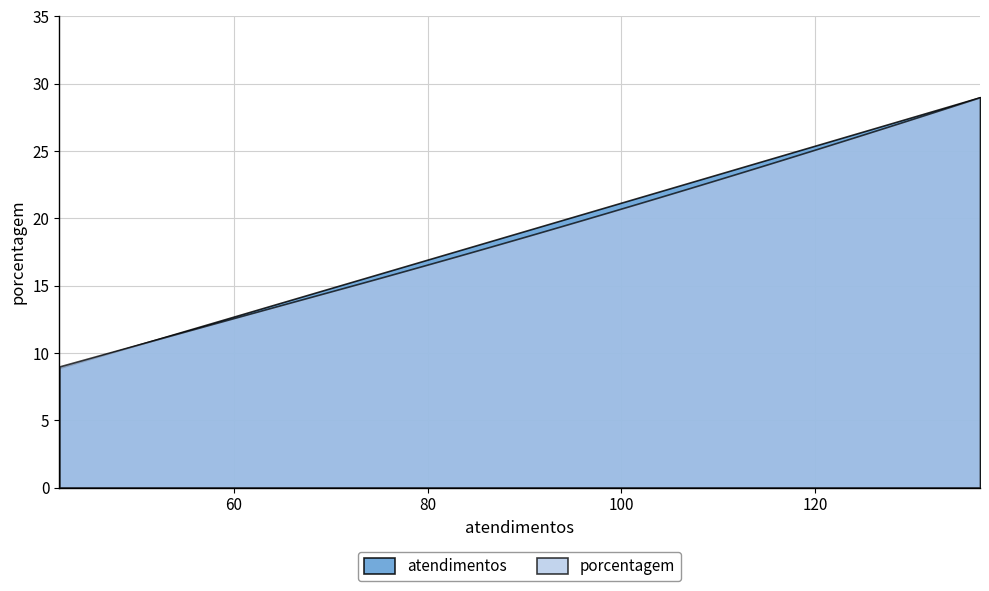

What is the maximum value for porcentagem?

29.0